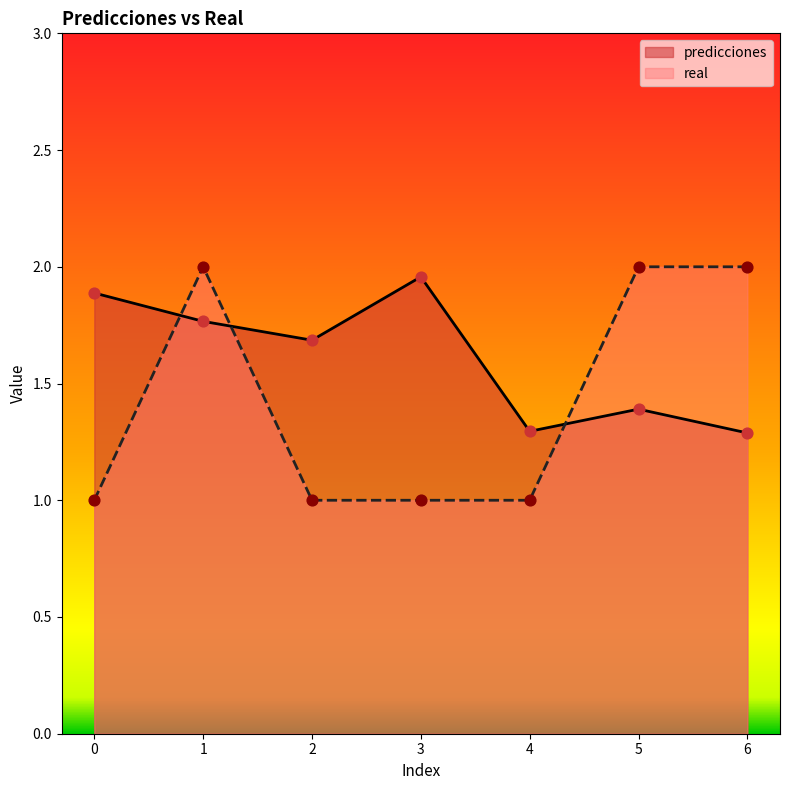

Which series reaches the maximum Y coordinate?

real